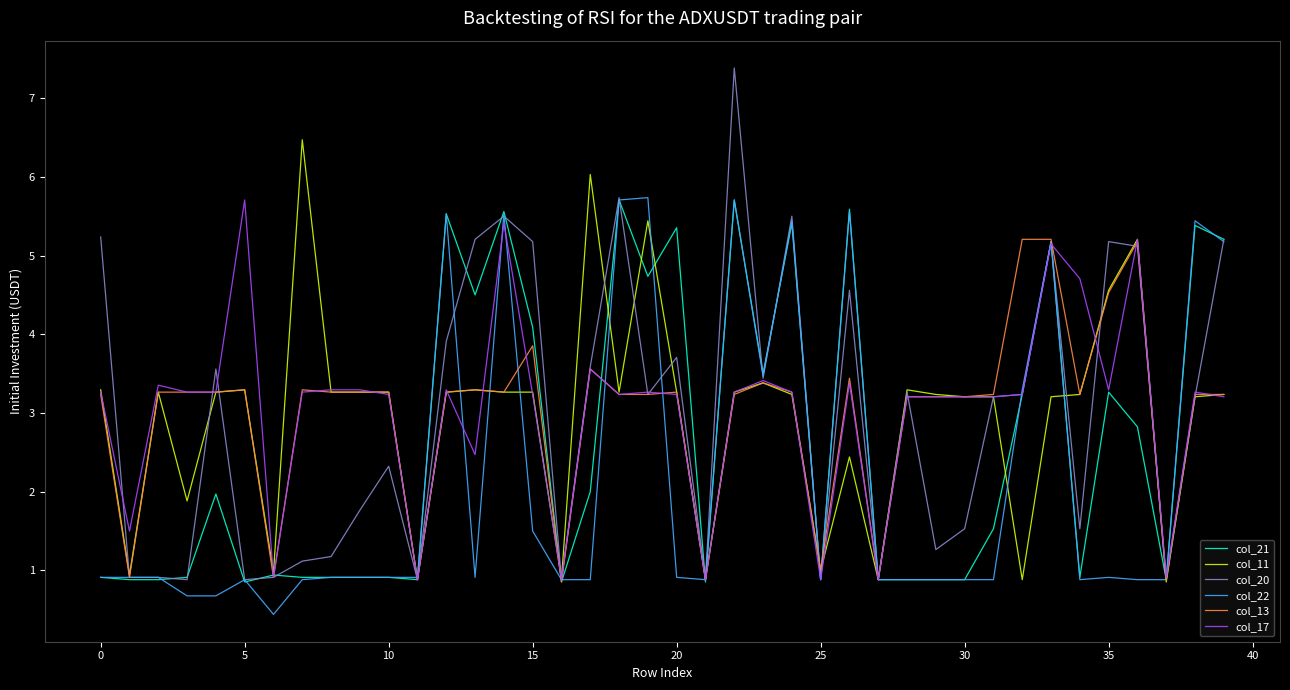

What is the smallest value displayed?

0.4